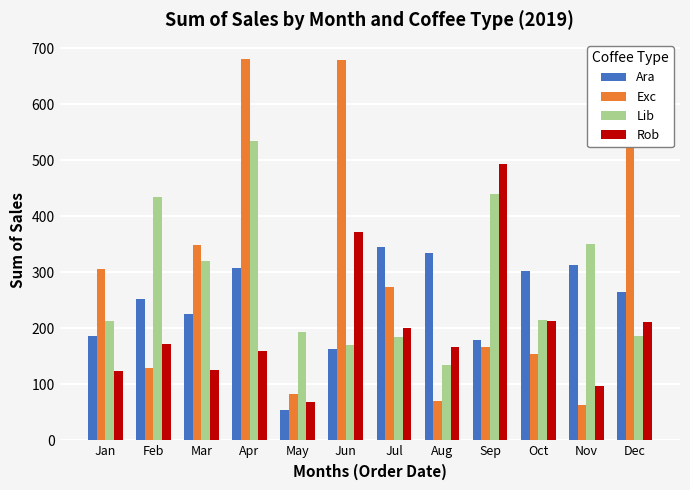

What is the minimum value shown in the chart?

53.7